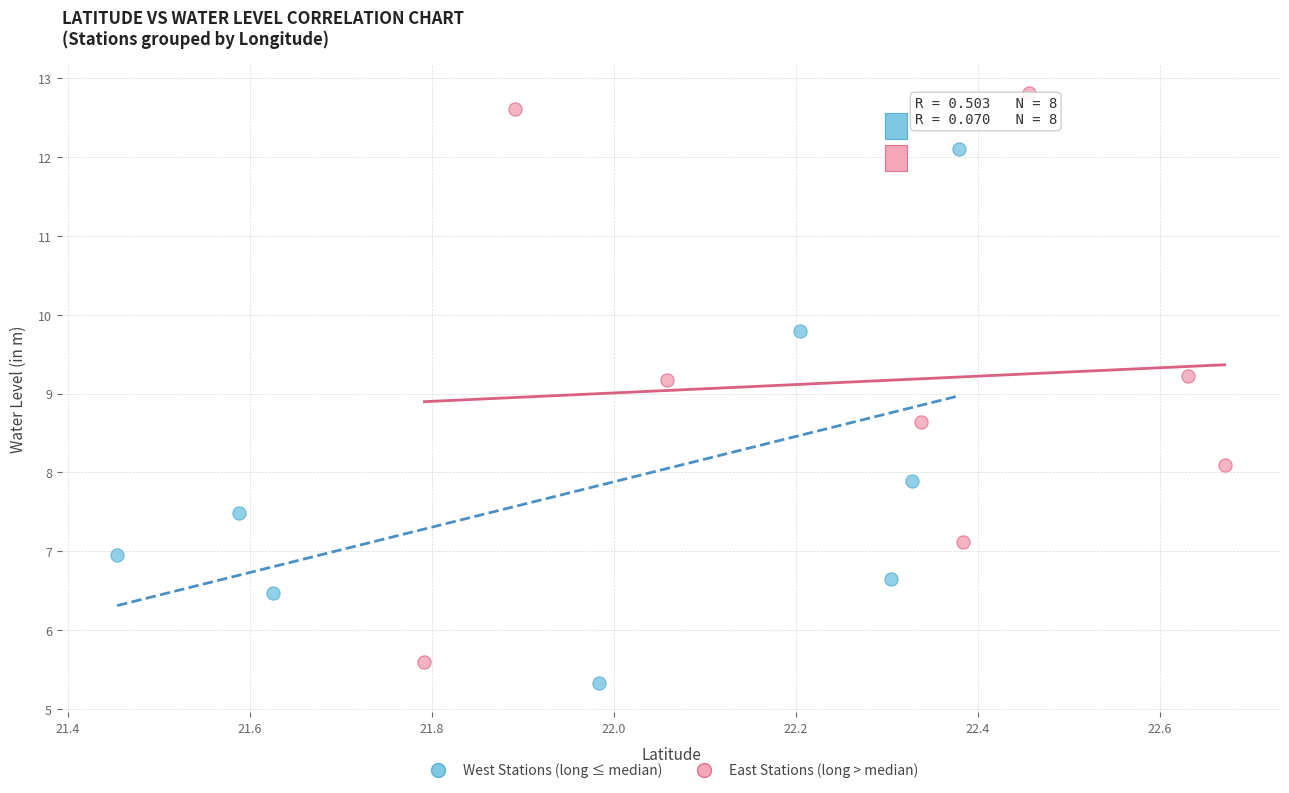

Which series has the widest spread of Y values?

East Stations (long > median)